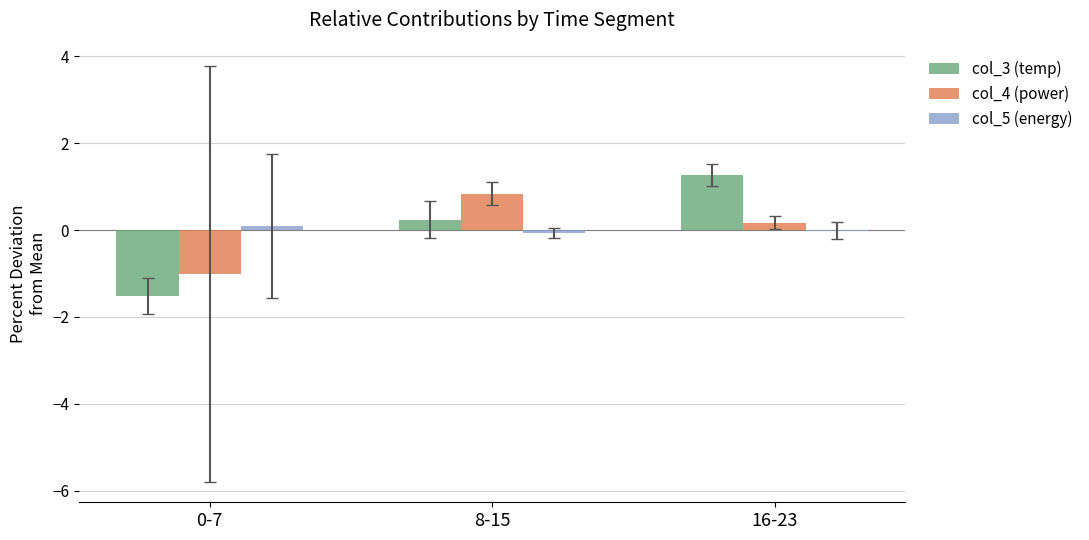

Is it true that col_4 (power) equals 0.8 at 8-15?

True